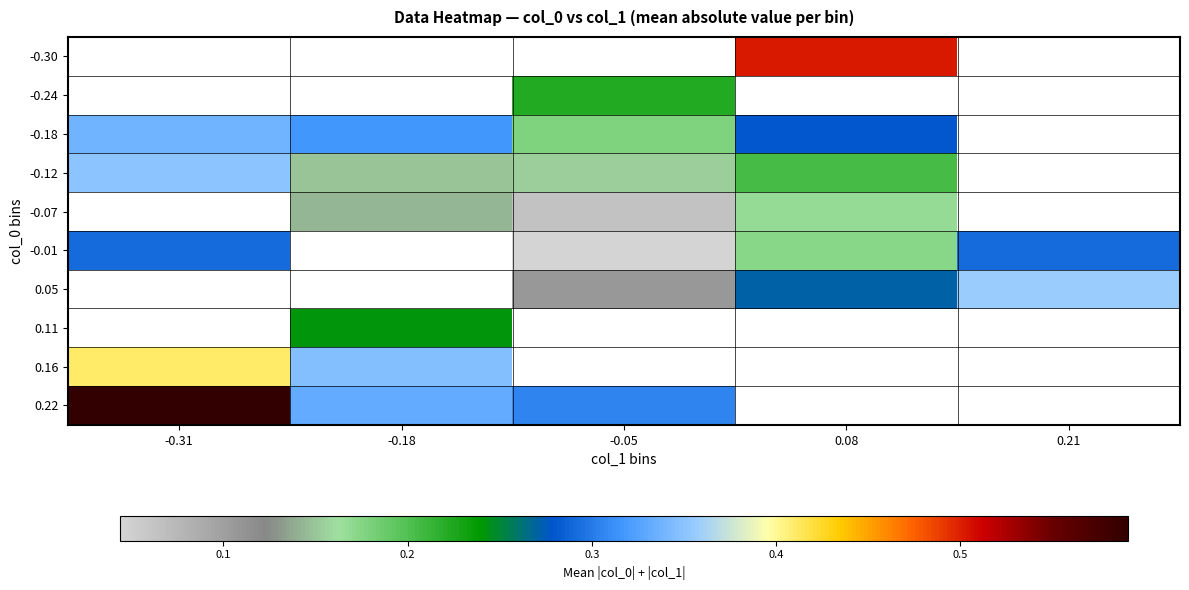

At -0.05, list the series in order from smallest to largest.

-0.01, -0.07, 0.05, -0.12, -0.18, -0.30, -0.24, 0.11, 0.16, 0.22